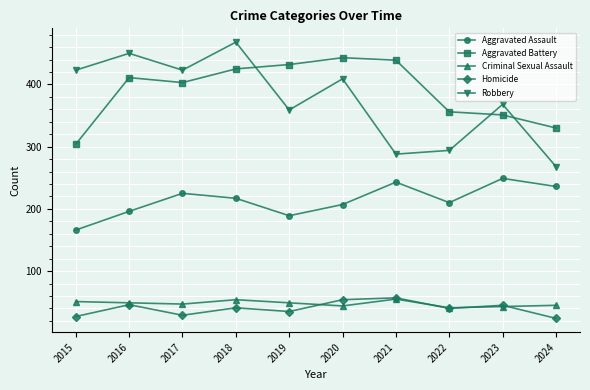

What is the spread (max minus min) of values at 2017?

394